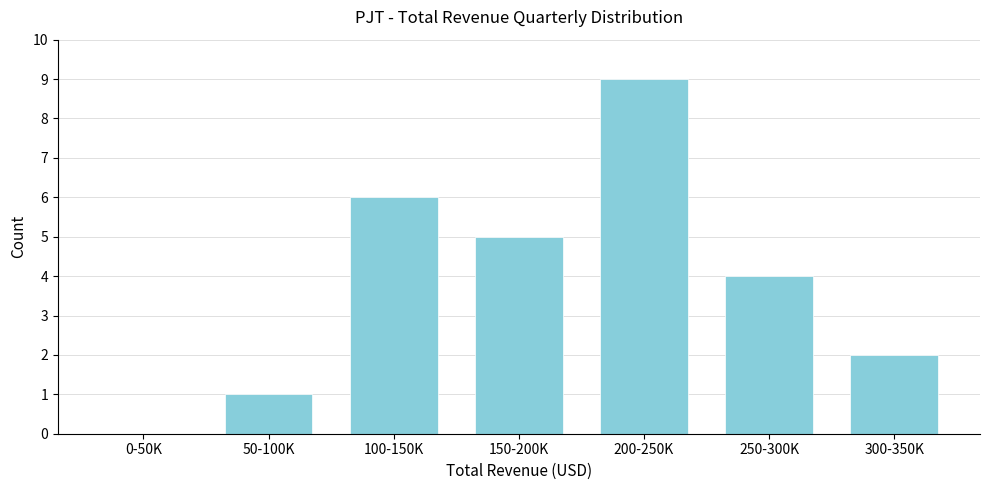

What is the sum of all values?

27